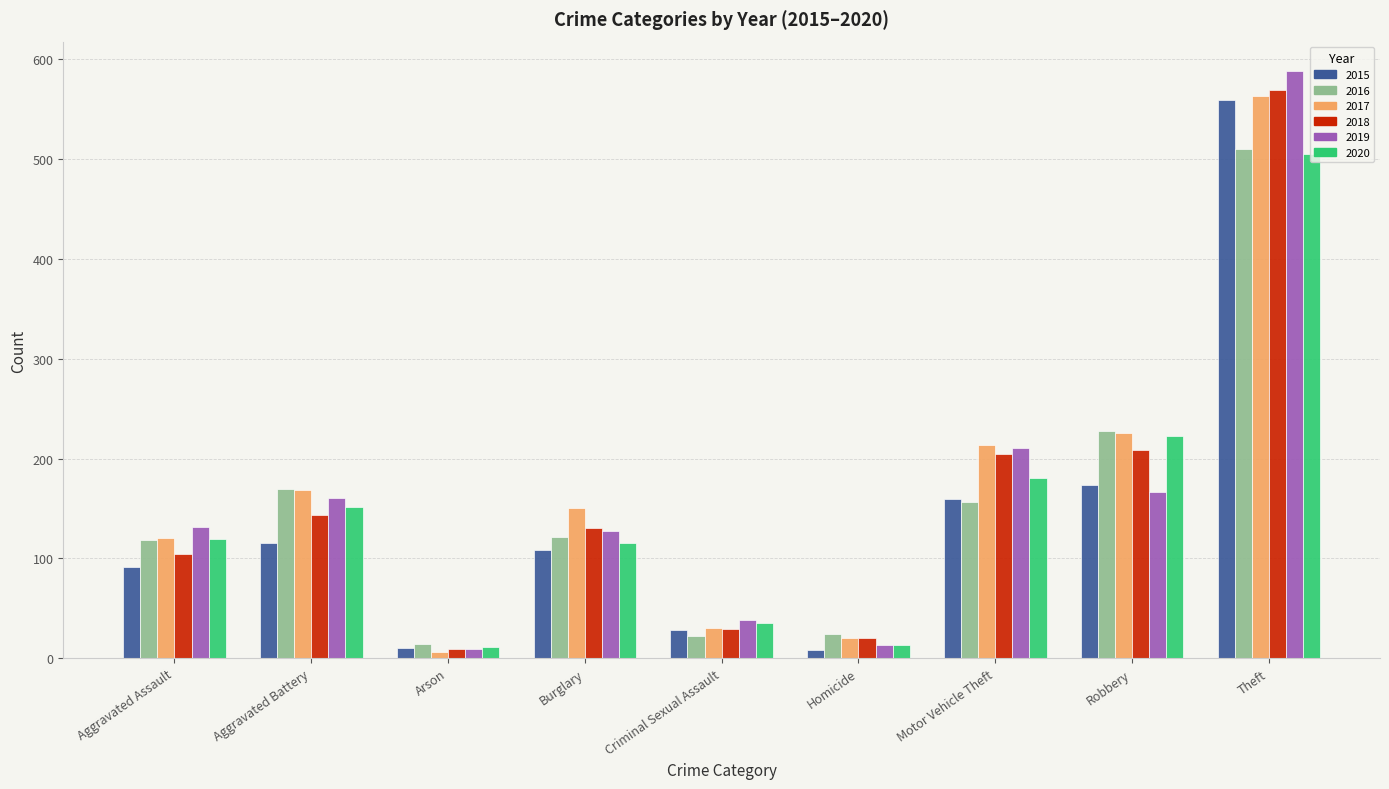

Read the 2020 value at Burglary, to the nearest 10.

120